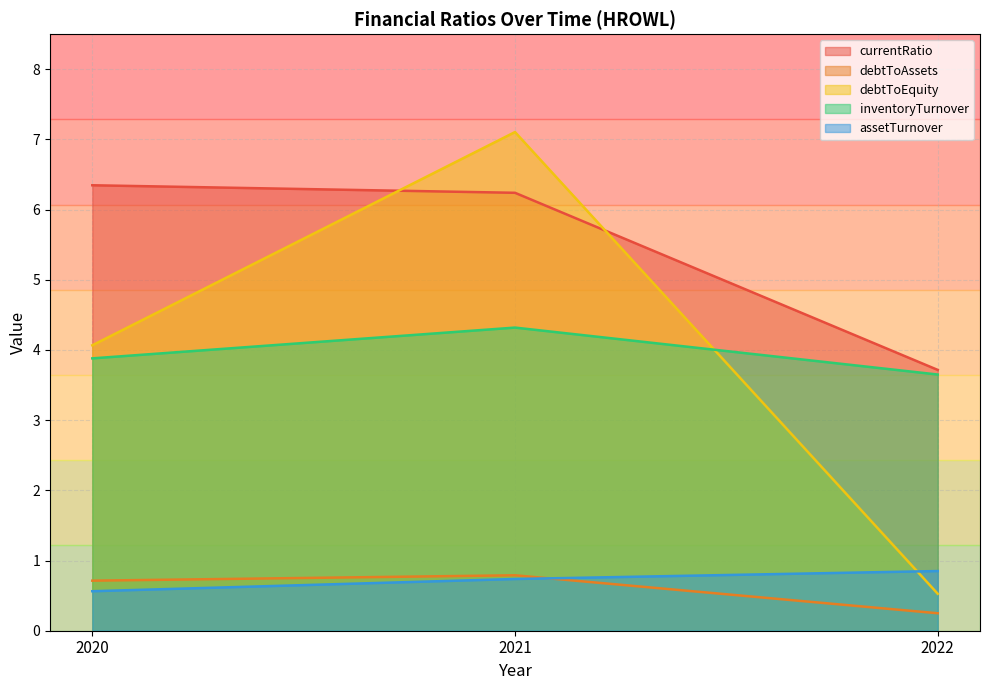

What is the value of the assetTurnover point at the 1st from the left?

0.6